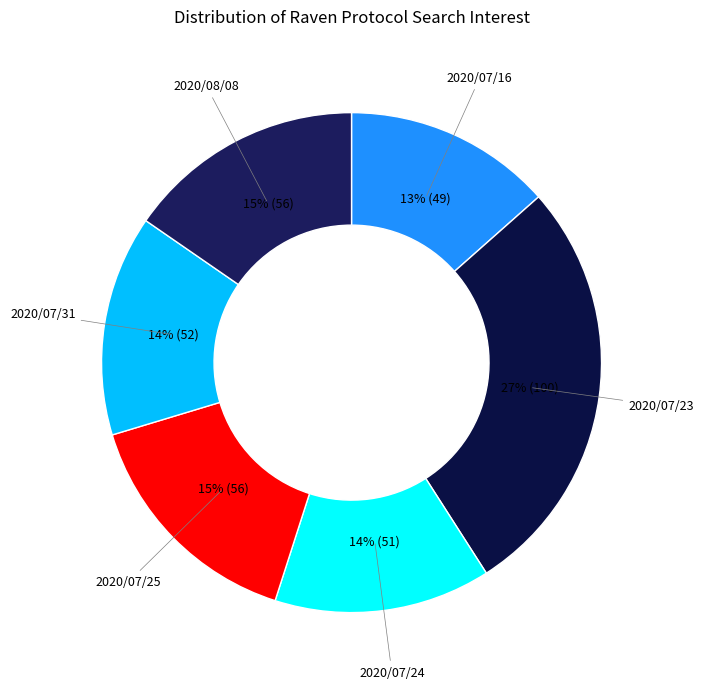

Approximately how many times larger is the value at 2020/07/31 compared to 2020/07/16?

1.1